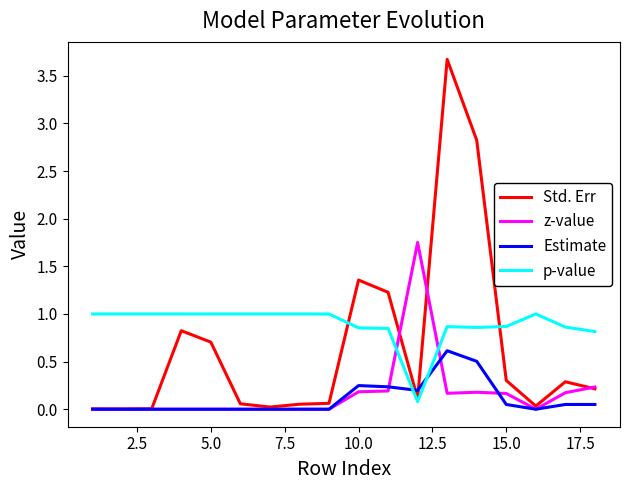

Which series has the largest range (max minus min)?

Std. Err